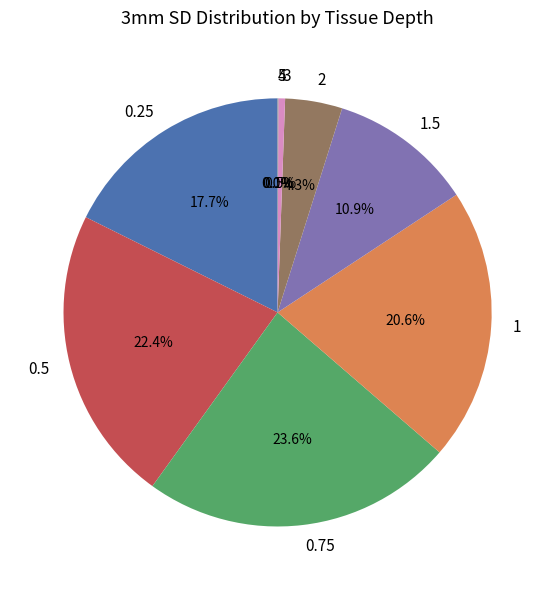

Is 3 the majority of the pie?

No